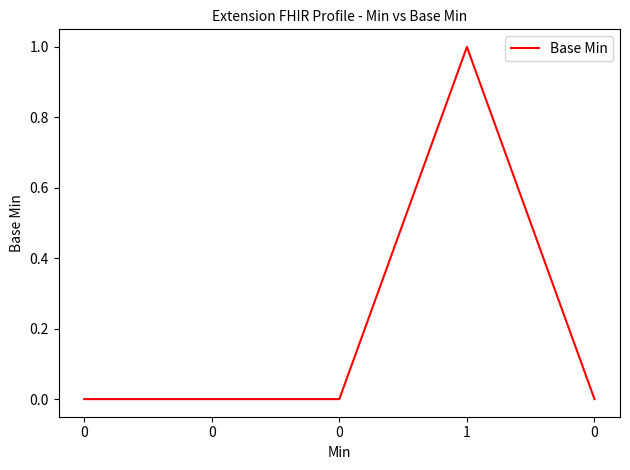

Count the number of categories in the chart.

5